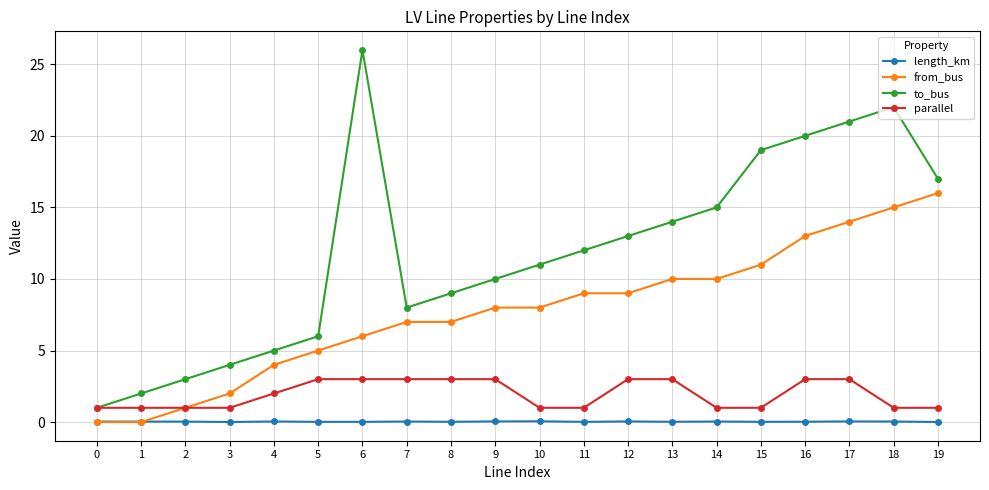

List the series in order of their peak value, highest first.

to_bus, from_bus, parallel, length_km